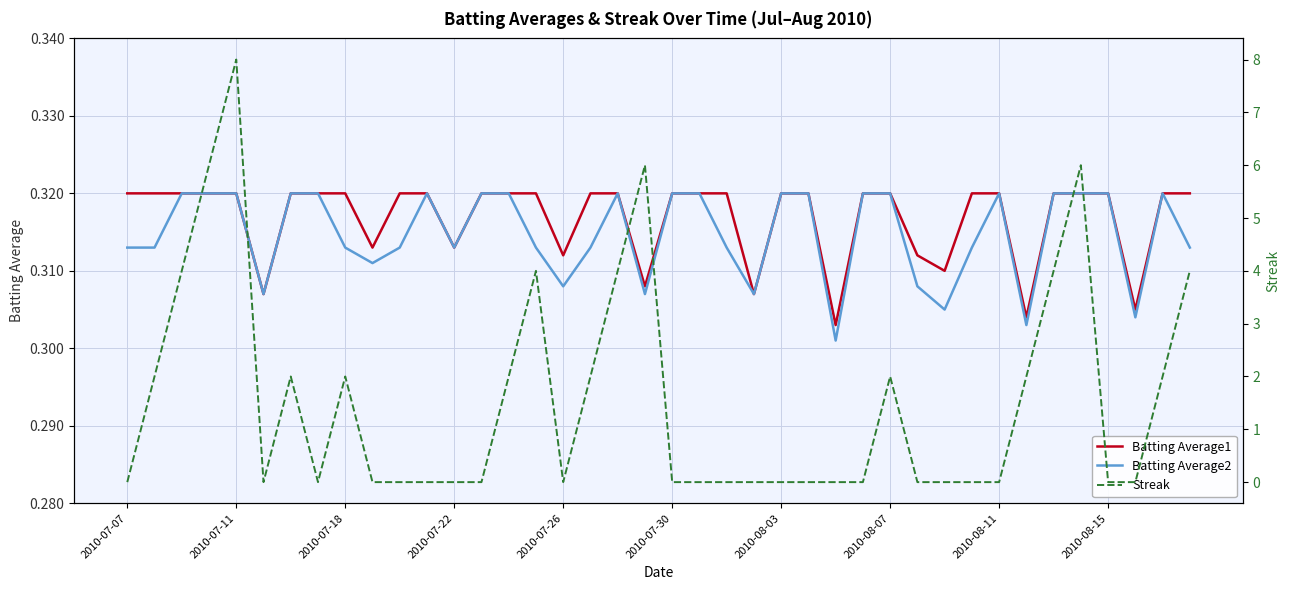

How many Batting Average2 values are between 0 and 1?

40